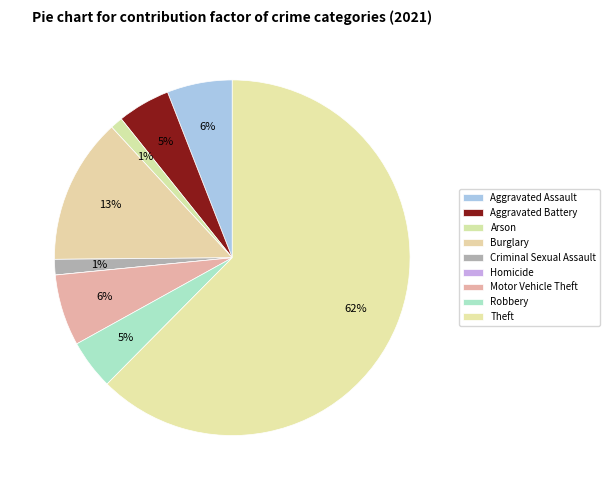

Combined, do Motor Vehicle Theft and Aggravated Battery account for over 50%?

No